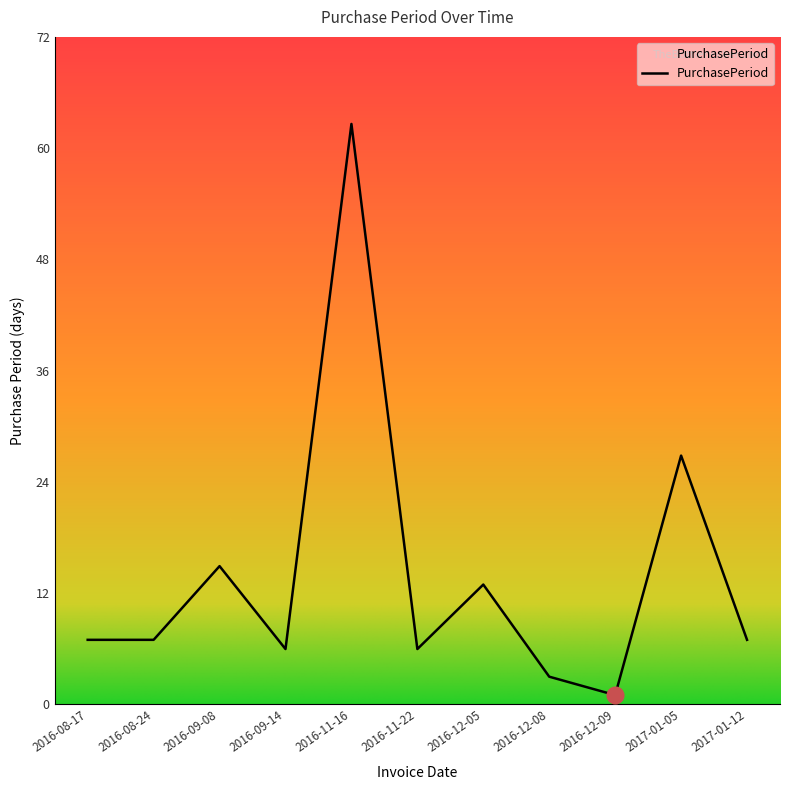

What is the change in value from 2016-12-05 to 2016-12-08?

-10